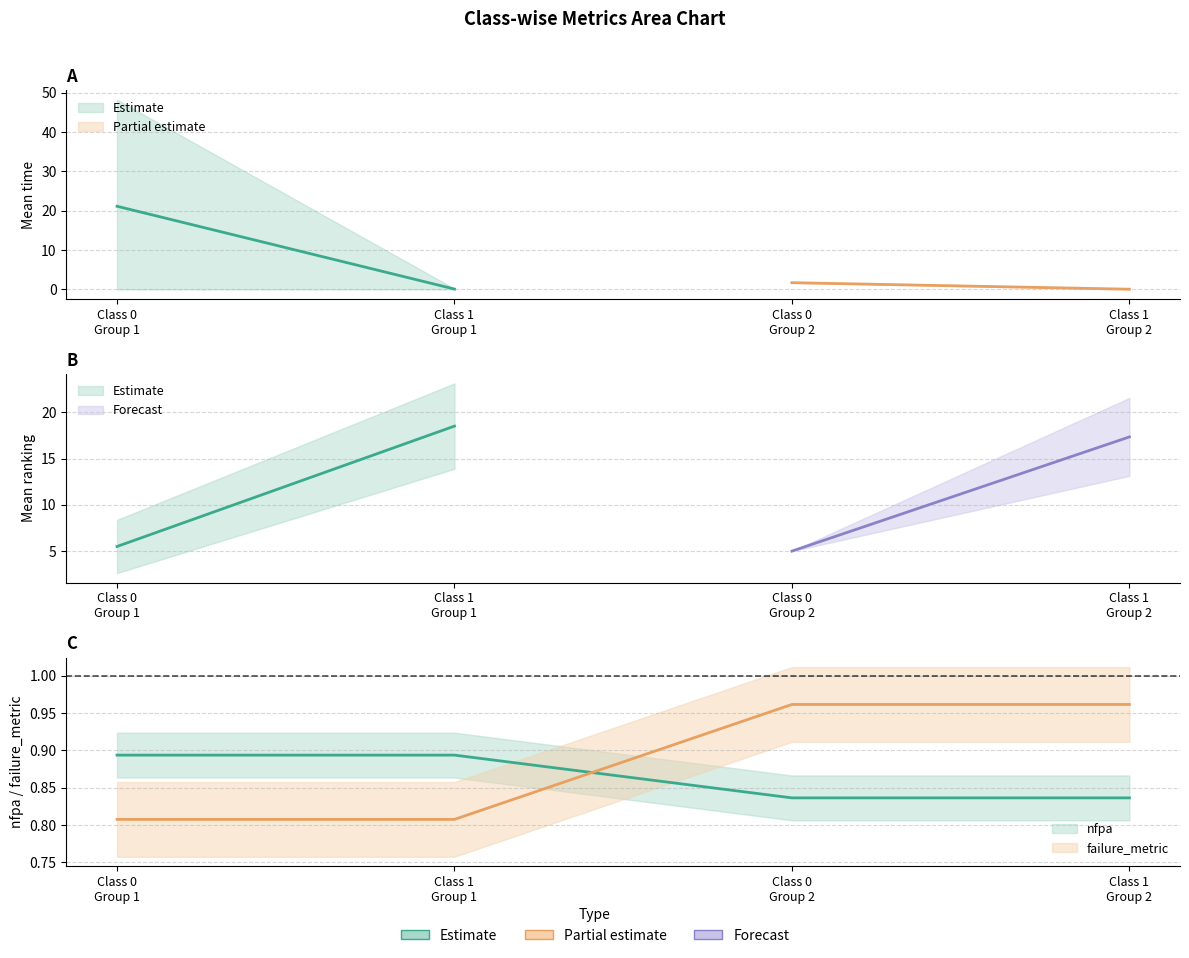

Does the chart display data point markers on the line(s)?

No